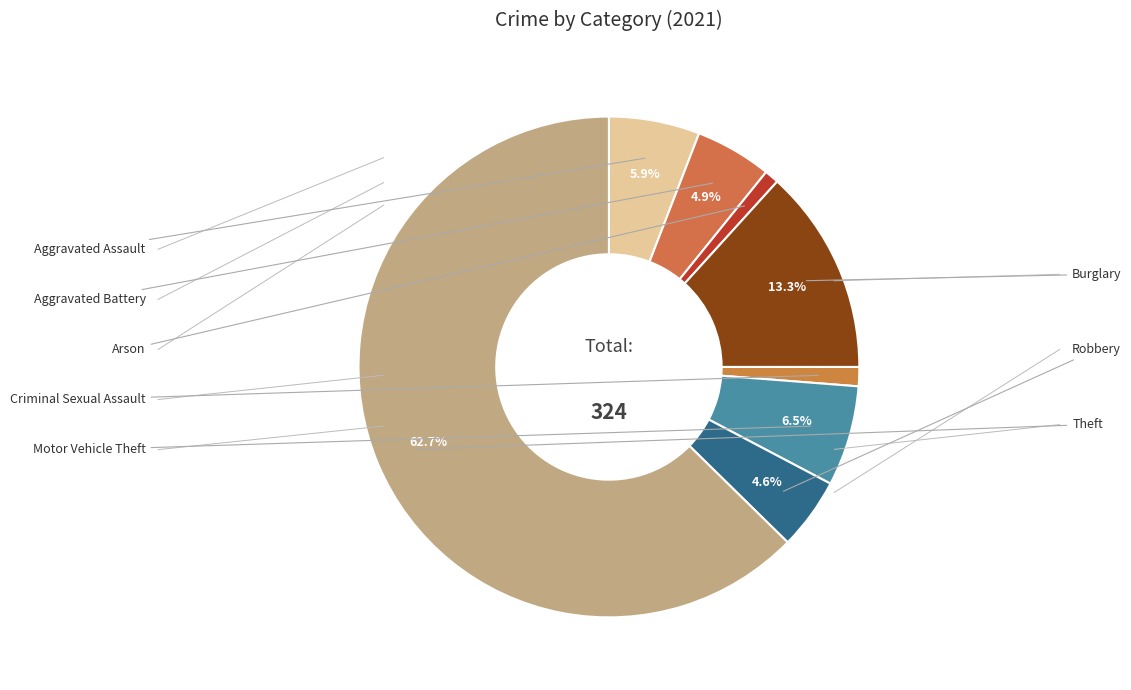

Which category accounts for the majority?

Theft